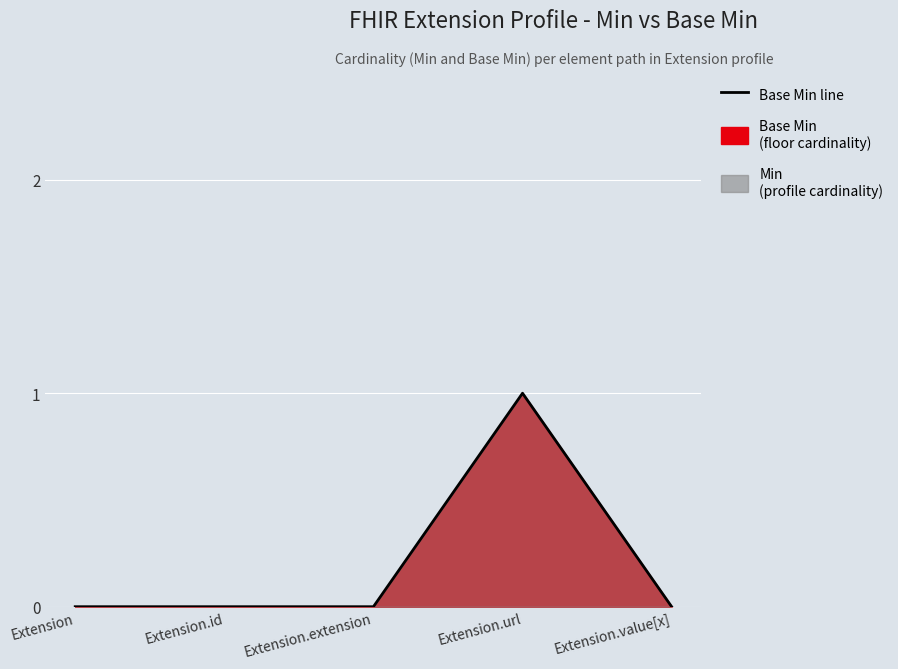

Where is the first local maximum?

Extension.url